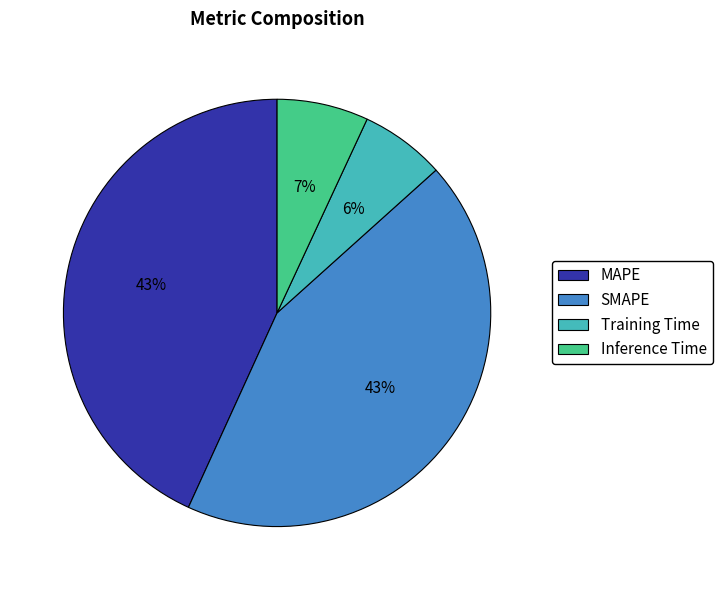

Between SMAPE and Inference Time, which is larger?

SMAPE